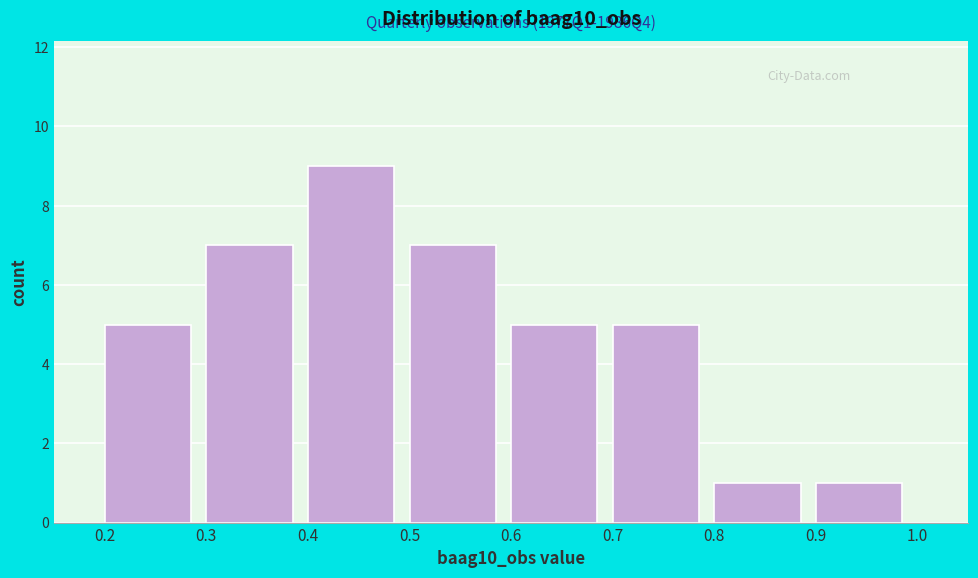

Which range on the x-axis has the tallest bar?

0.4 to 0.5